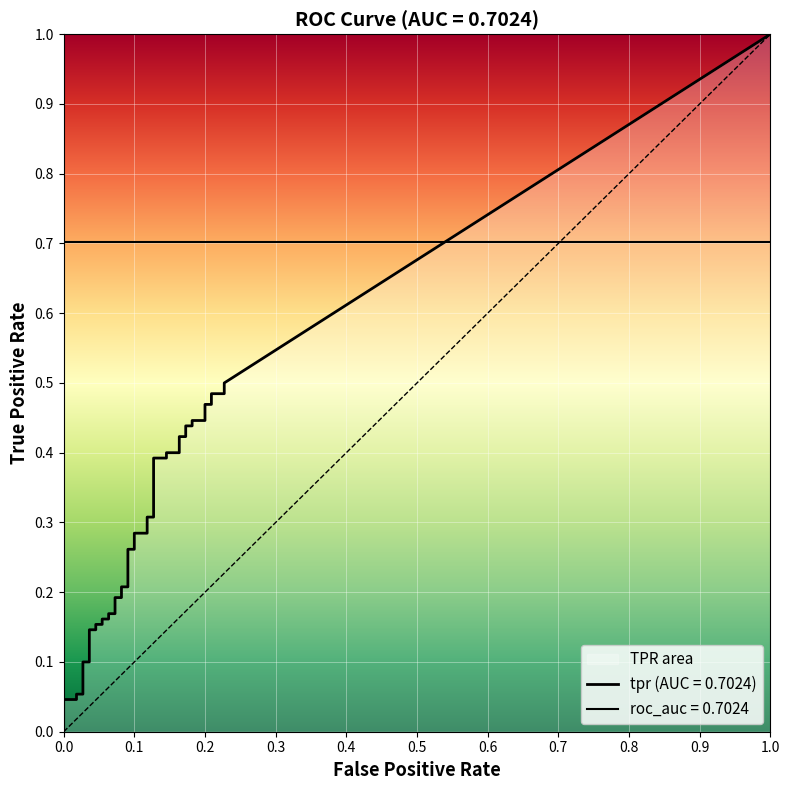

Reading left to right, what are all the values shown in this chart?

fpr: fpr=0.0	tpr=0.0	2=0.0	3=0.0	4=0.0	5=0.0	6=0.0	7=0.0	8=0.0	9=0.0	10=0.1	11=0.1	12=0.1	13=0.1	14=0.1	15=0.1	16=0.1	17=0.1	18=0.1	19=0.1	20=0.1	21=0.1	22=0.1	23=0.1	24=0.1	25=0.1	26=0.1	27=0.1	28=0.2	29=0.2	30=0.2	31=0.2	32=0.2	33=0.2	34=0.2	35=0.2	36=0.2	37=0.2	38=0.2	39=0.2
tpr: fpr=0.0	tpr=0.0	2=0.0	3=0.1	4=0.1	5=0.1	6=0.1	7=0.1	8=0.1	9=0.2	10=0.2	11=0.2	12=0.2	13=0.2	14=0.2	15=0.2	16=0.2	17=0.2	18=0.2	19=0.3	20=0.3	21=0.3	22=0.3	23=0.3	24=0.3	25=0.4	26=0.4	27=0.4	28=0.4	29=0.4	30=0.4	31=0.4	32=0.4	33=0.4	34=0.4	35=0.5	36=0.5	37=0.5	38=0.5	39=0.5